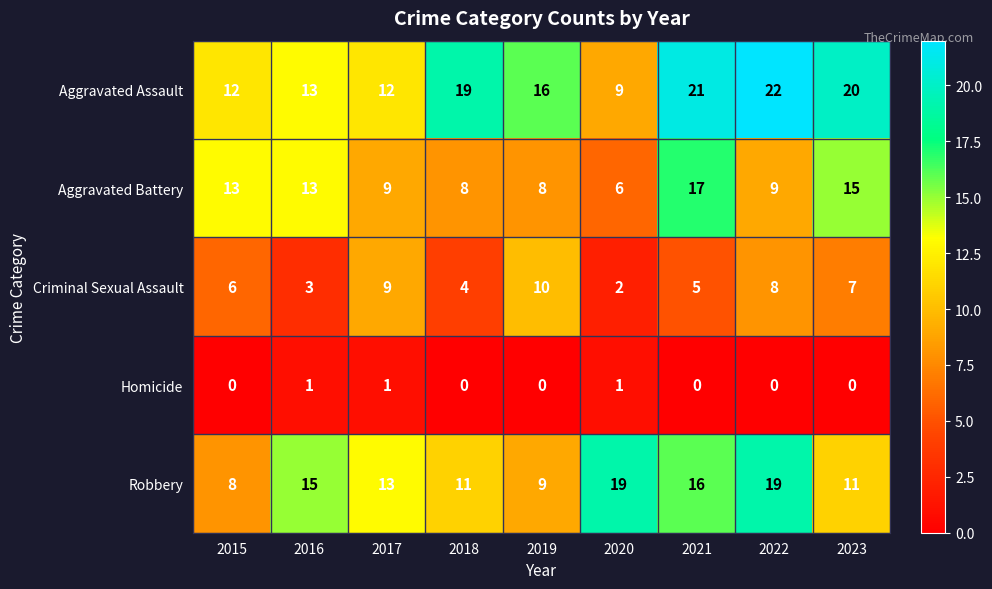

List the labels in order of Criminal Sexual Assault value, largest first.

2019, 2017, 2022, 2023, 2015, 2021, 2018, 2016, 2020